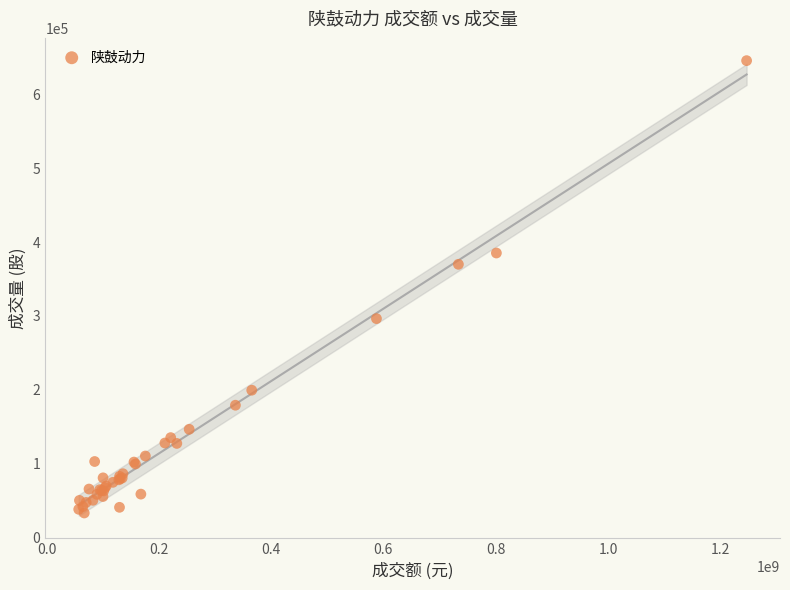

What Y value in the scatter plot is closest to 339419?

369956